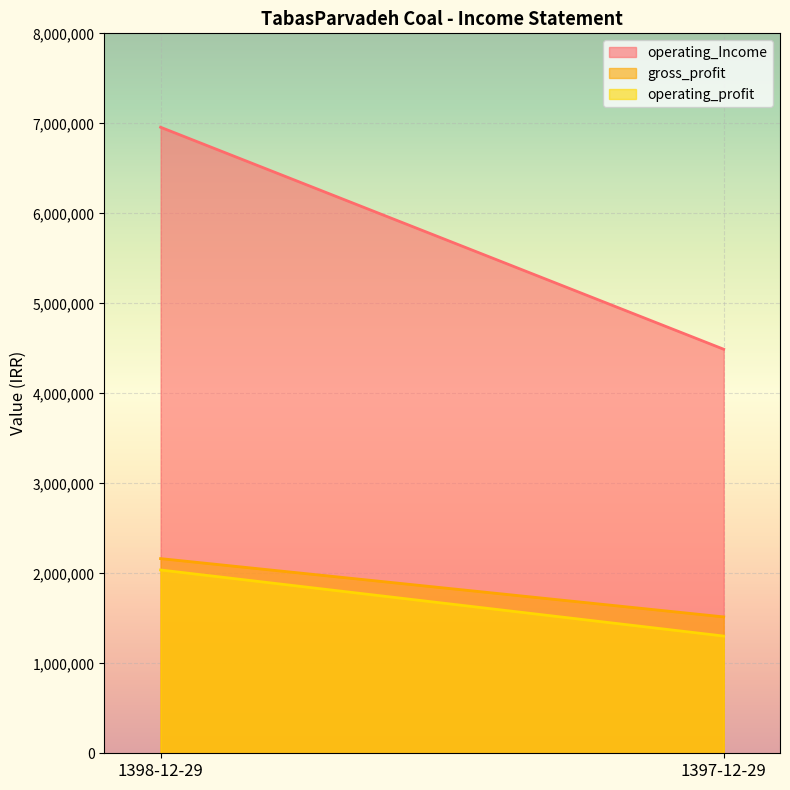

At how many categories does at least one series exceed 2942500?

2